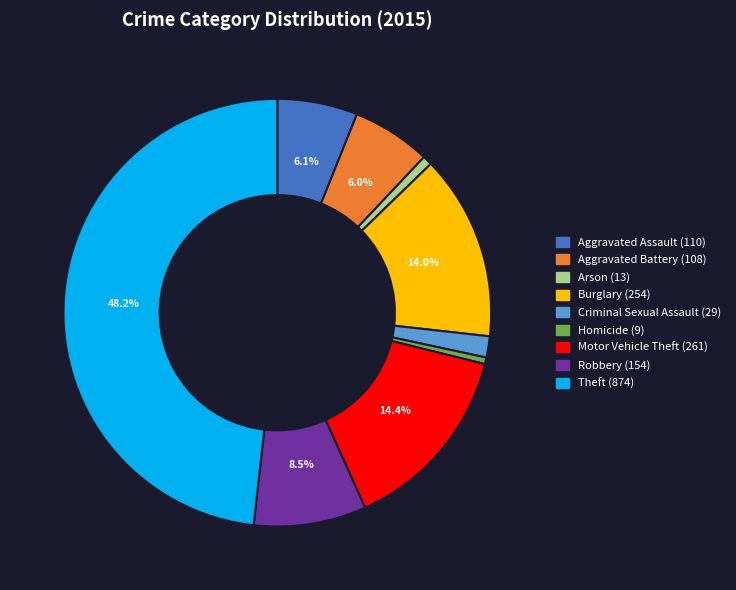

What percentage is the Burglary slice, to the nearest percent?

14%